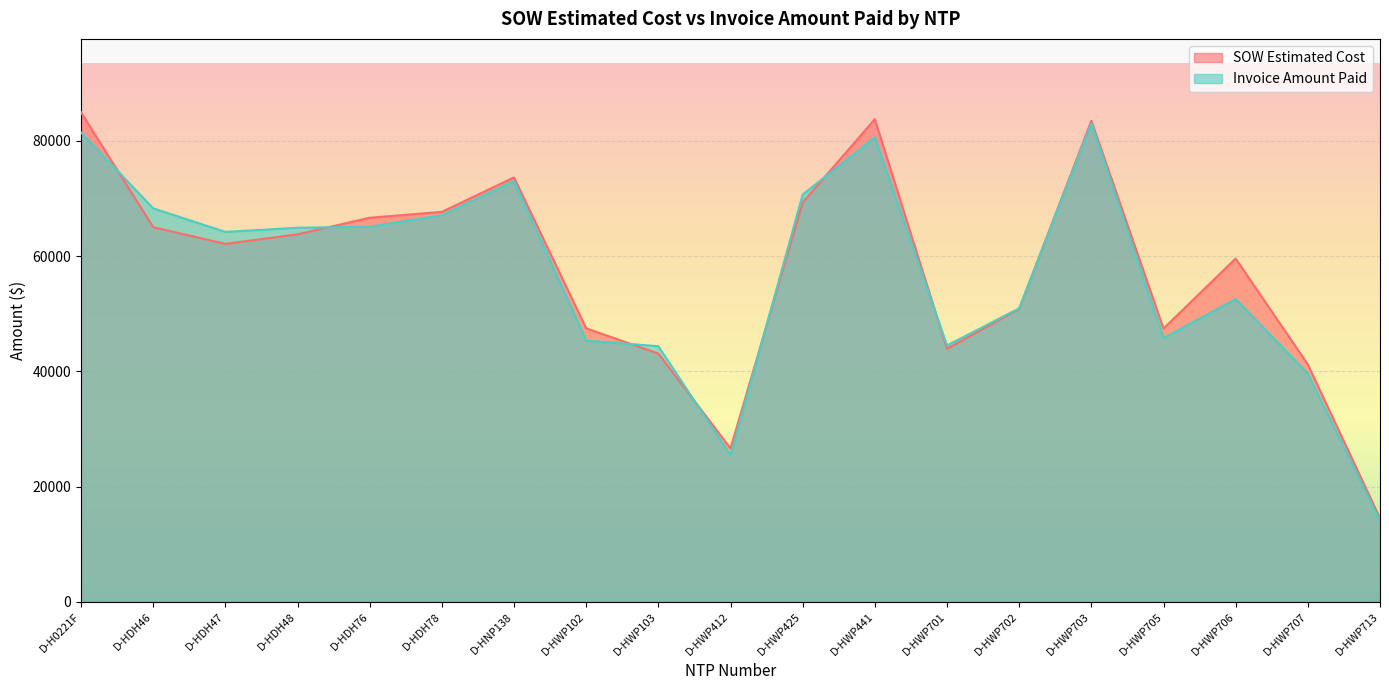

What is the value of the SOW Estimated Cost point at the 1st from the left?

84935.5